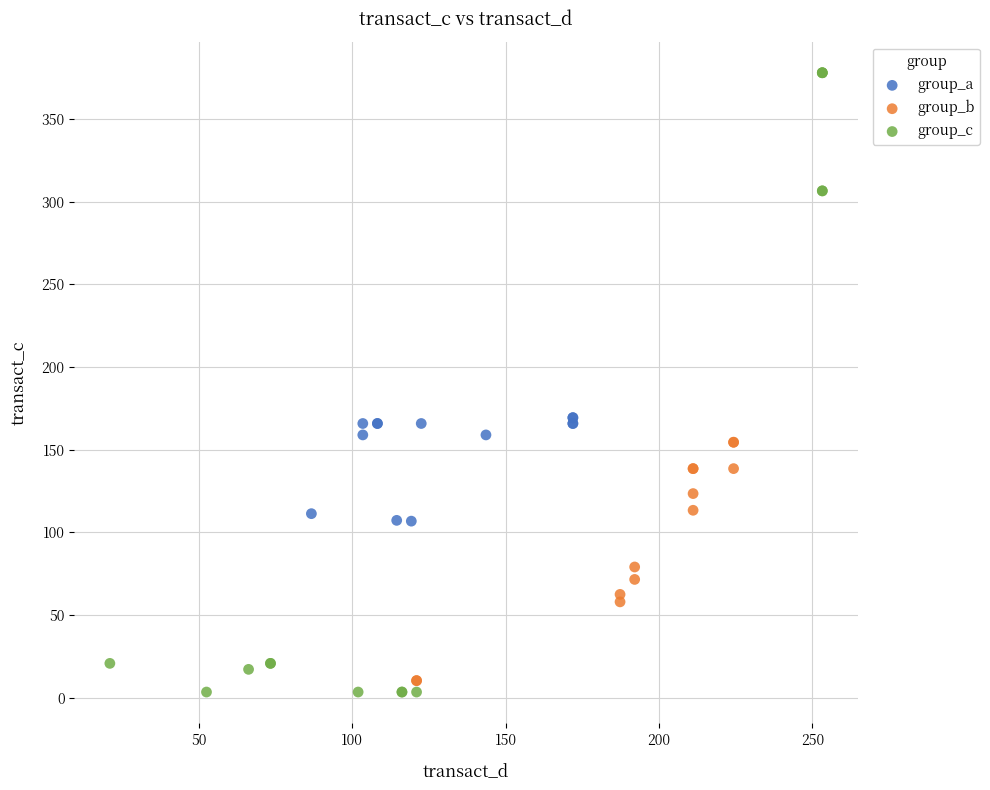

Which series contains the lowest Y value?

group_c